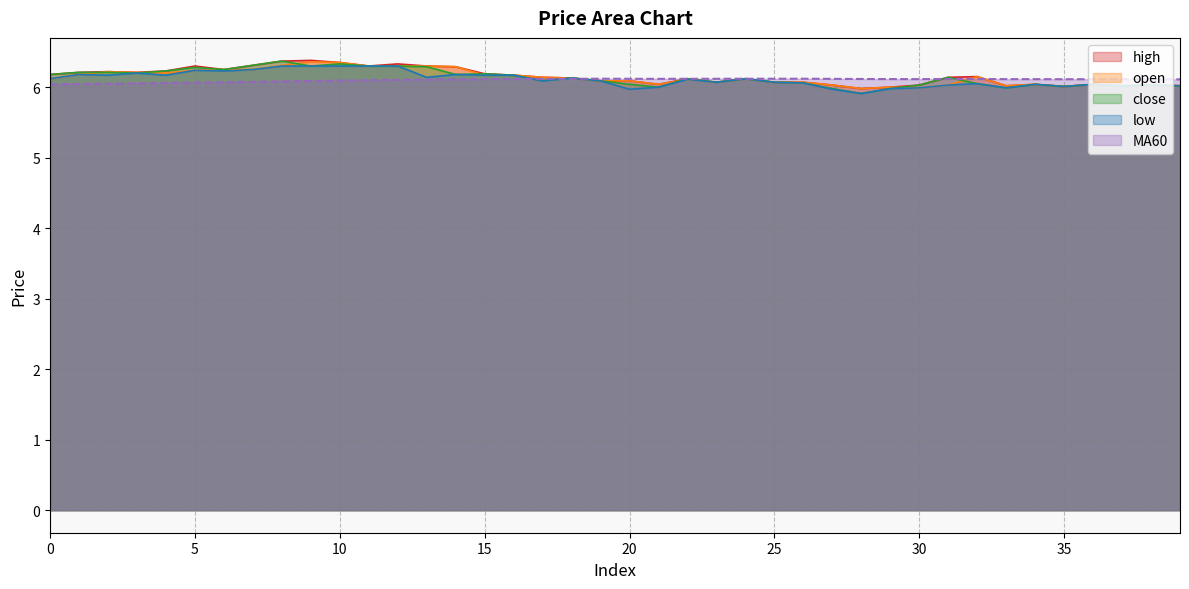

Which series has the largest range (max minus min)?

close